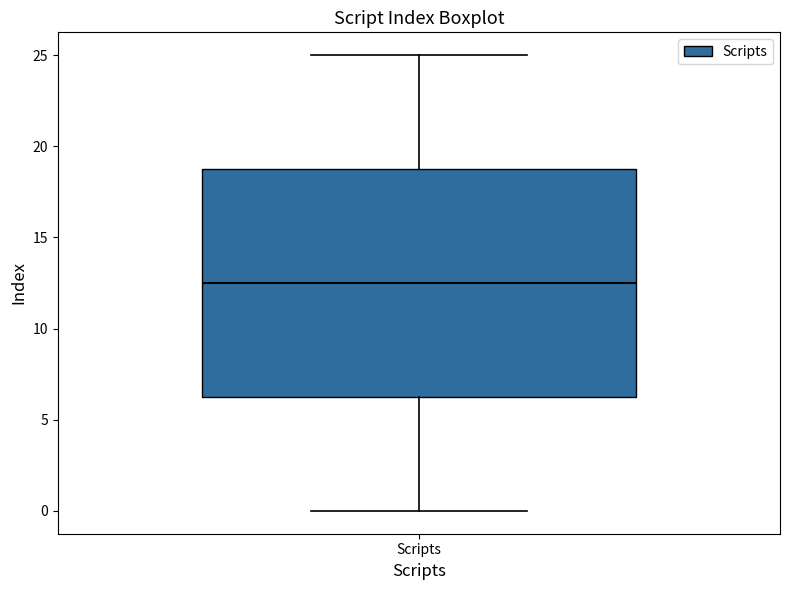

Transcribe this box plot: give where the median line is, the range the box spans, and where the two whiskers end, as read against the y-axis. The values are not printed on the chart, so give them approximately, as read against the axis.

median 12.5, box 6.5 to 19.0, whiskers 0.0 to 25.0